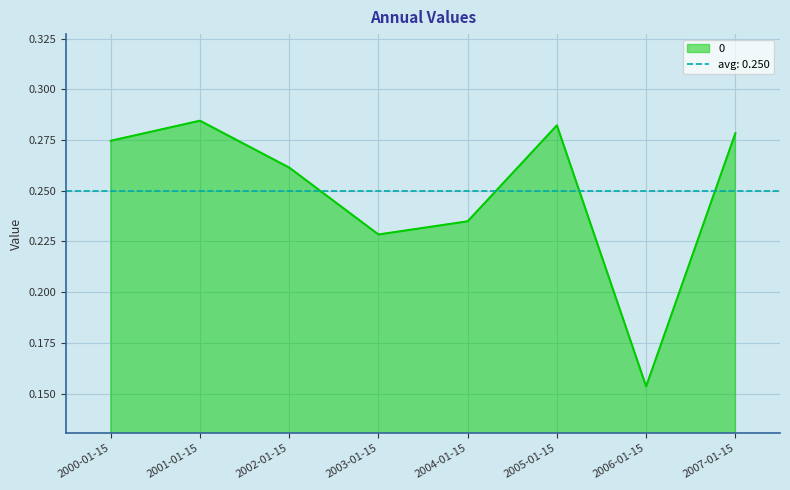

How many series are shown in this chart?

1